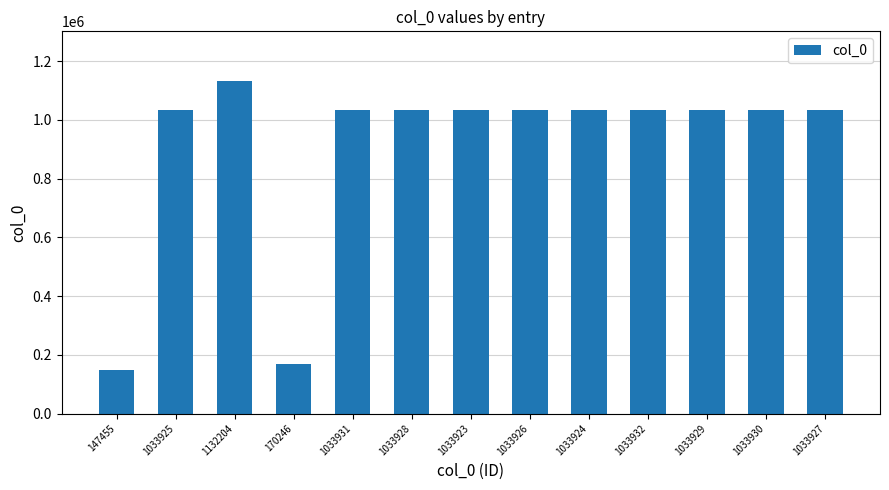

How many values are below 1033927?

6